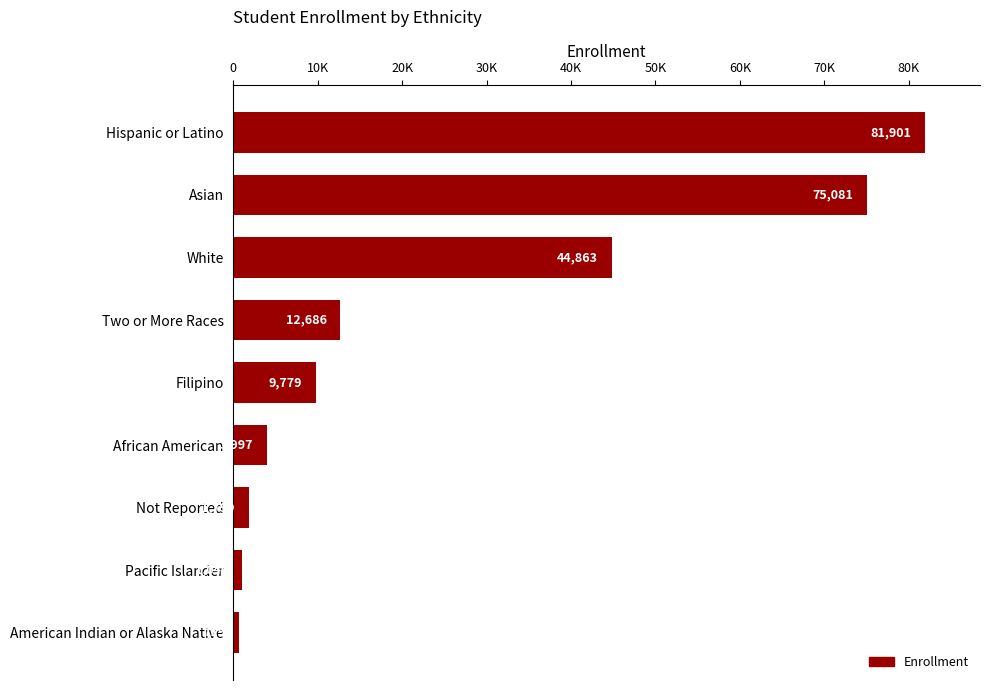

Rank the categories by value from highest to lowest.

Hispanic or Latino, Asian, White, Two or More Races, Filipino, African American, Not Reported, Pacific Islander, American Indian or Alaska Native